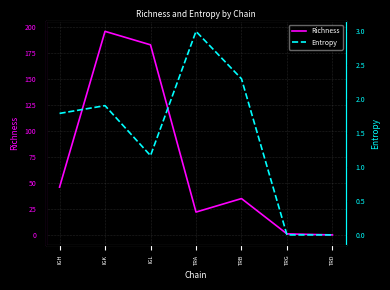

Read the Entropy value at IGK.

1.9